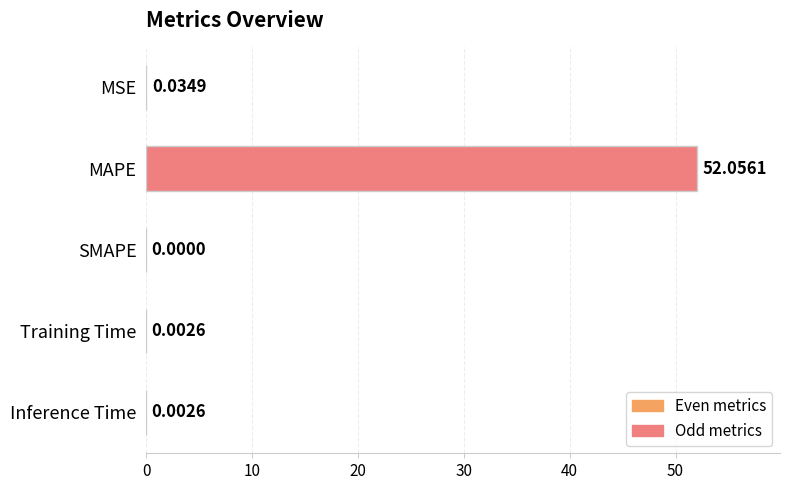

Which has a higher value, SMAPE or MAPE?

MAPE